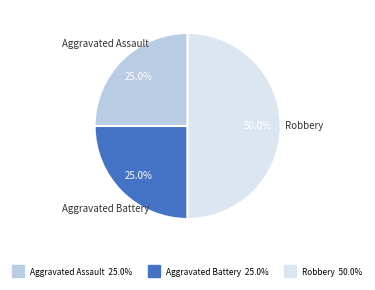

To the nearest percent, what percentage of the pie is Aggravated Assault?

25%